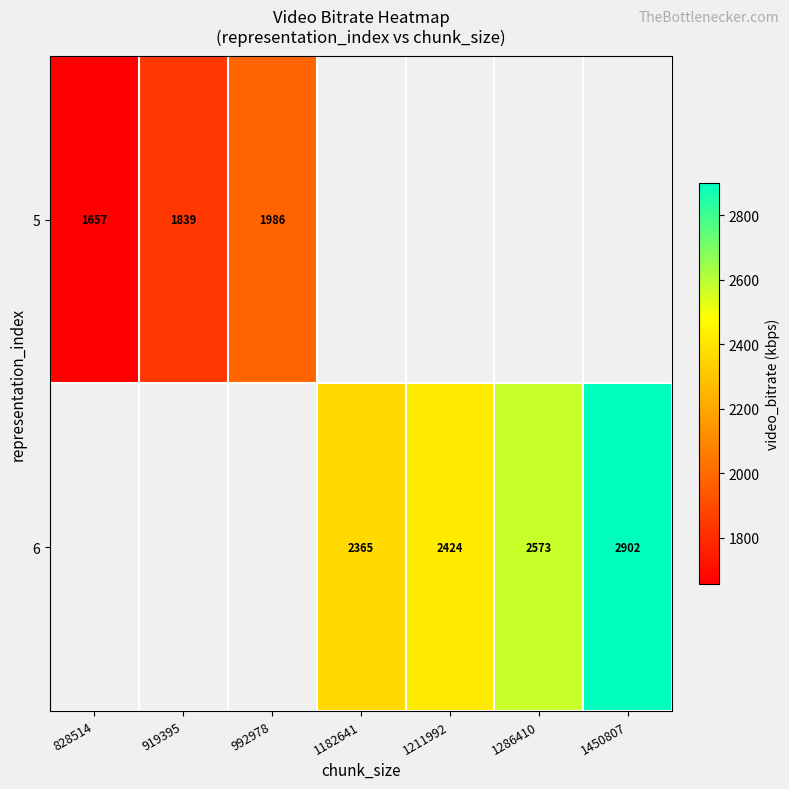

Is the value of 5 at 992978 greater than the value of 6 at 1286410?

No